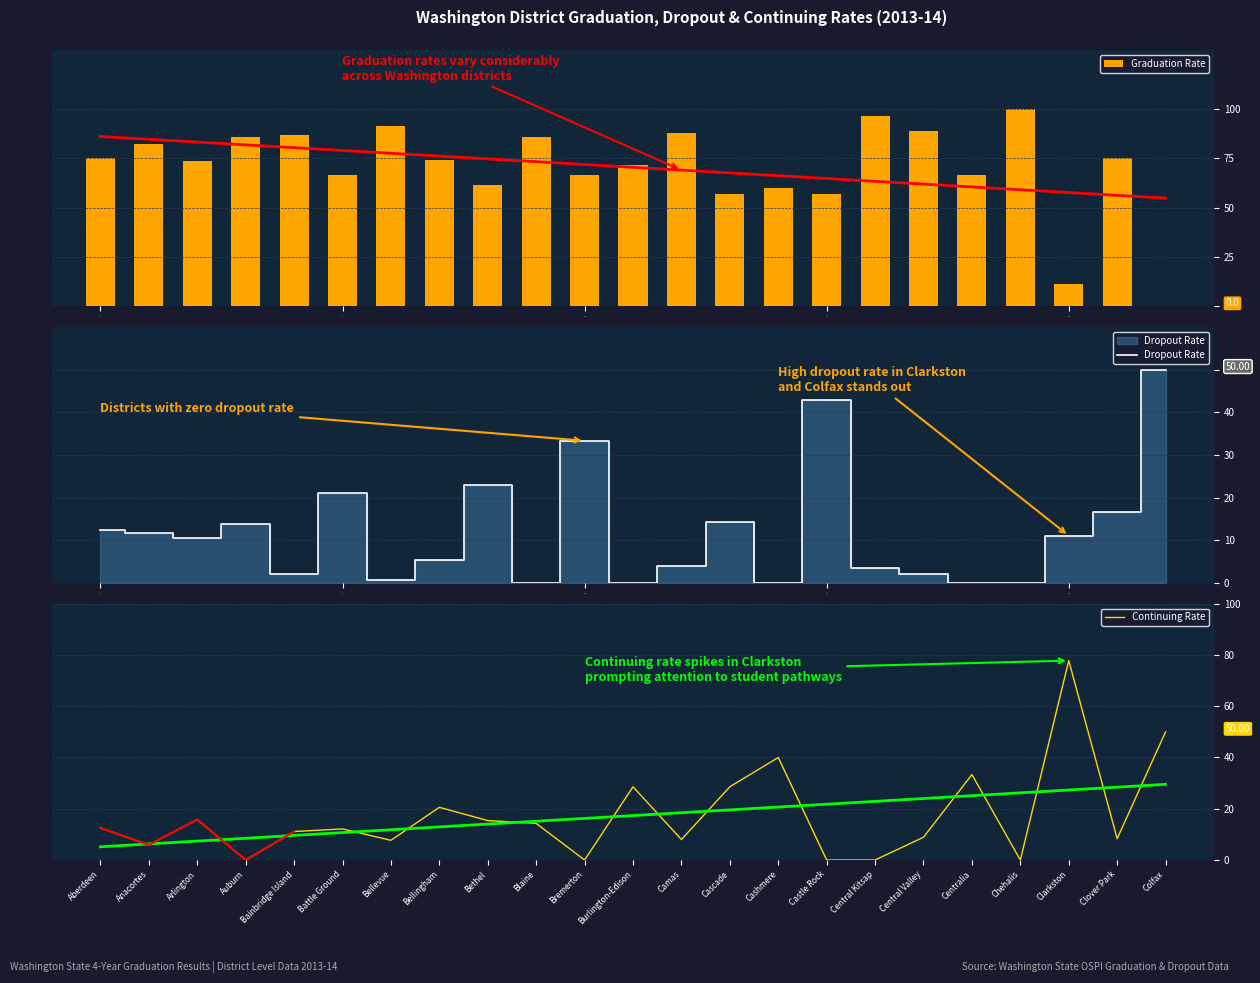

Reading left to right, transcribe all the data shown in this chart.

Graduation Rate: 75.0	82.3	73.7	86.0	86.7	66.7	91.5	74.0	61.5	85.7	66.7	71.4	88.0	57.1	60.0	57.1	96.5	88.9	66.7	100.0	11.1	75.0	0.0
Dropout Rate: 12.5	11.8	10.5	13.9	2.2	21.2	0.8	5.5	23.1	0.0	33.3	0.0	4.0	14.3	0.0	42.9	3.5	2.2	0.0	0.0	11.1	16.7	50.0
Continuing Rate: 12.5	5.9	15.8	0.0	11.1	12.1	7.7	20.6	15.4	14.3	0.0	28.6	8.0	28.6	40.0	0.0	0.0	8.9	33.3	0.0	77.8	8.3	50.0